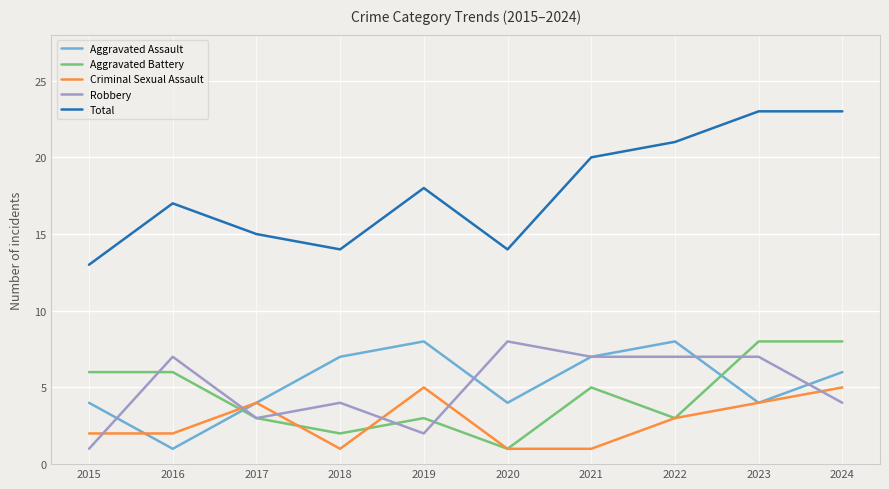

Which series has the largest total across all categories?

Total